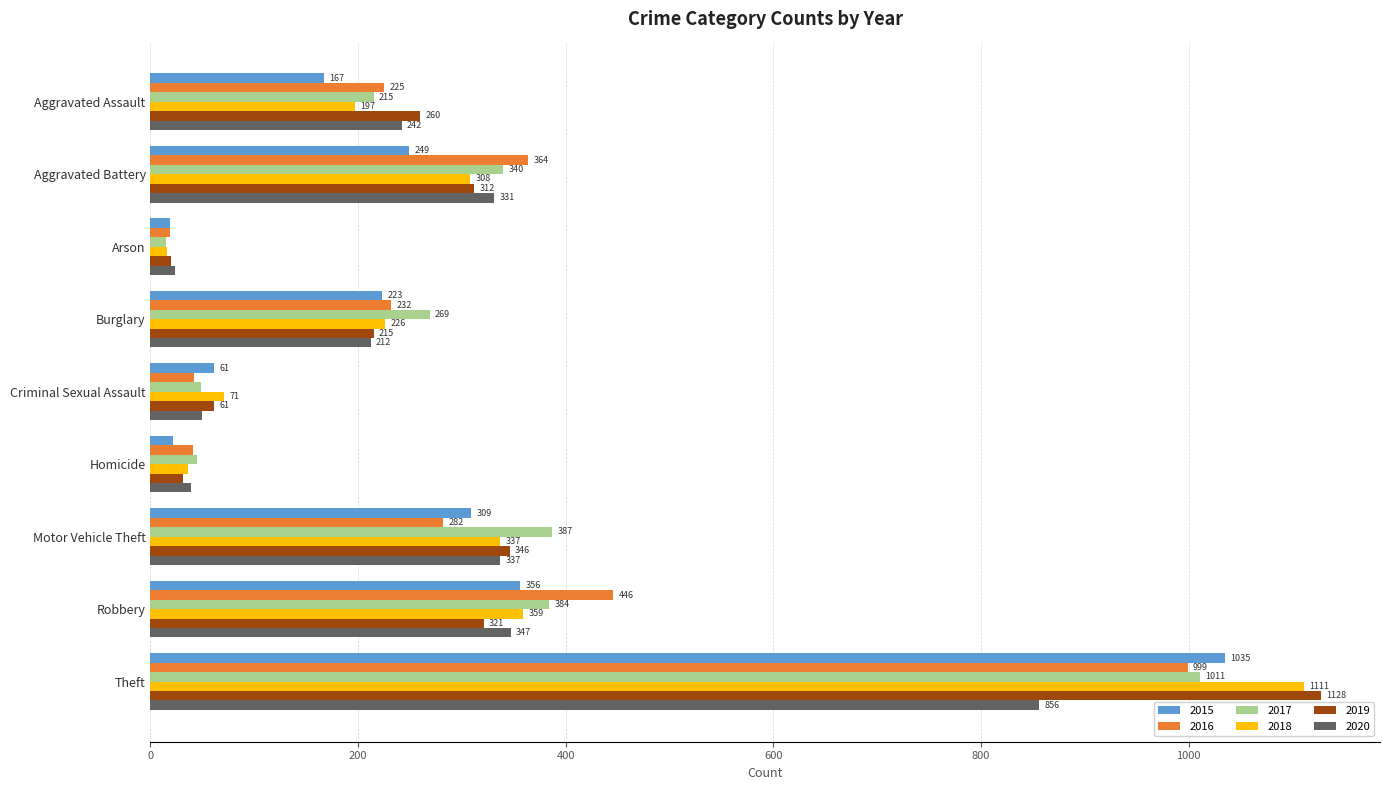

How many categories are shown in the chart?

9